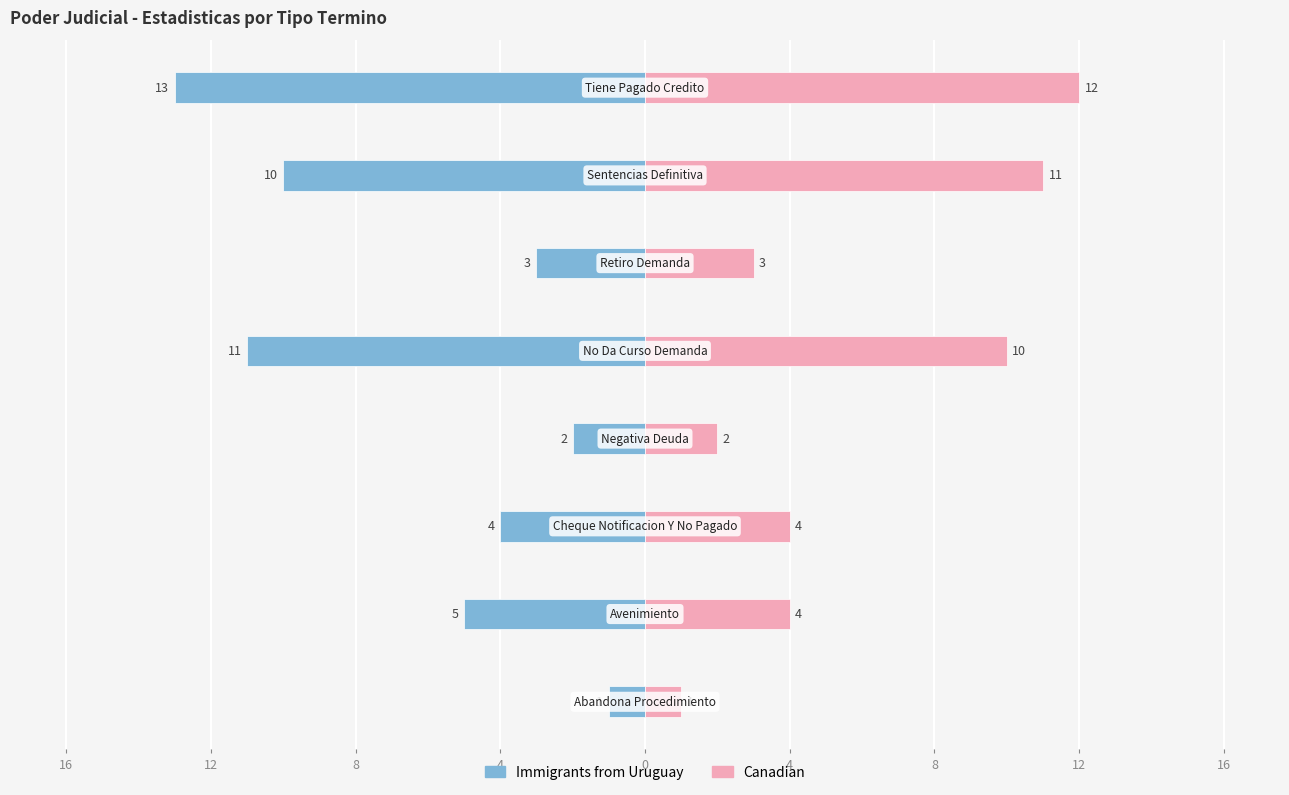

Reading right to left, what are all the values shown in this chart?

Immigrants from Uruguay: 12=-13	8=-10	4=-3	0=-11	4=-2	8=-4	12=-5	16=-1
Canadian: 12=12	8=11	4=3	0=10	4=2	8=4	12=4	16=1